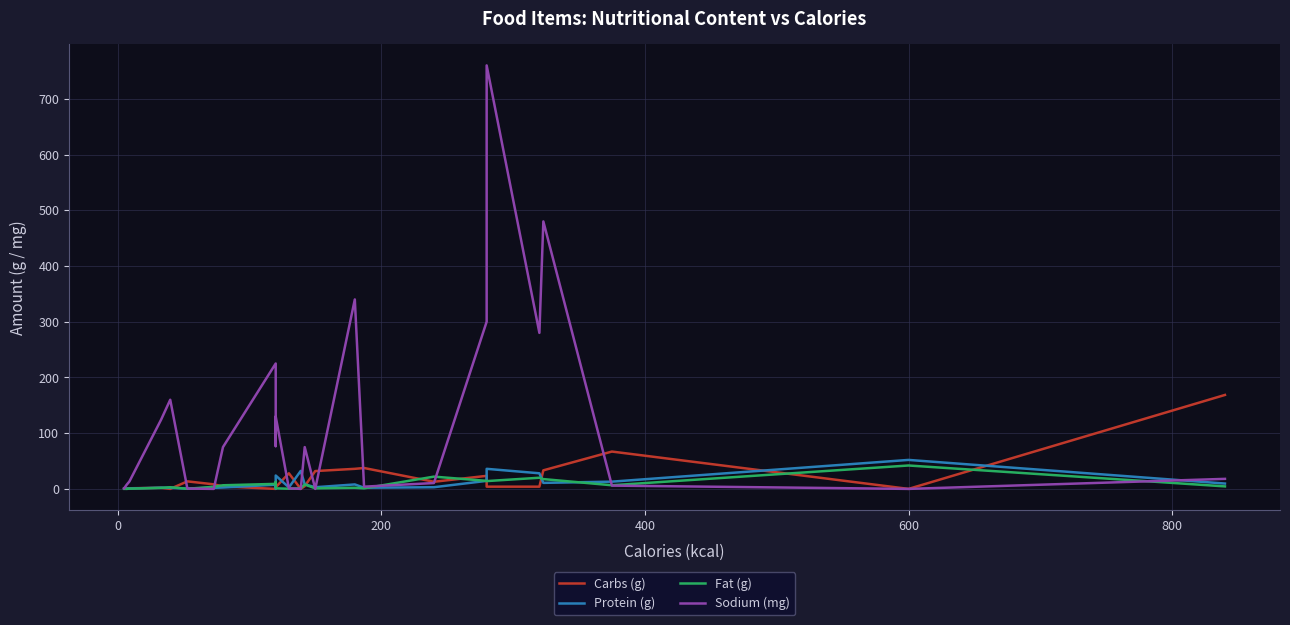

What is the highest value of the Protein (g) series?

52.0